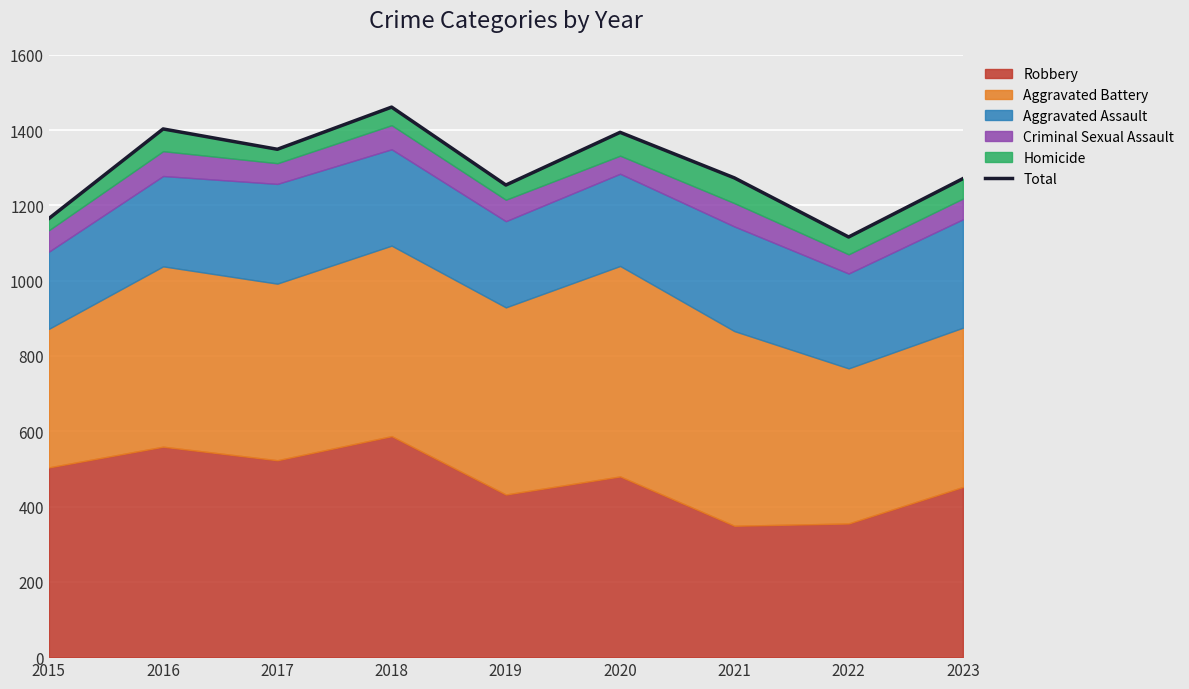

Reading left to right, list all the values displayed in this chart.

2015=1165	2016=1403	2017=1349	2018=1461	2019=1254	2020=1394	2021=1273	2022=1116	2023=1271